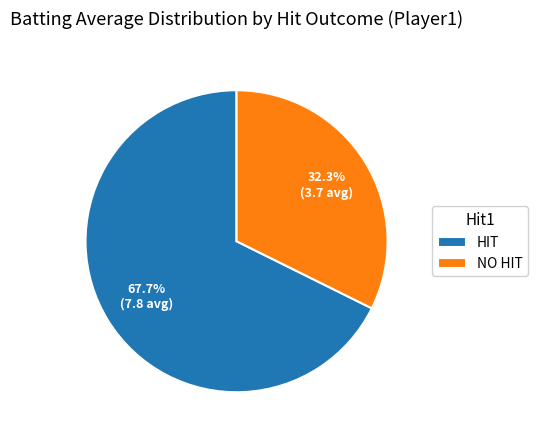

Rank the categories by value from lowest to highest.

NO HIT, HIT